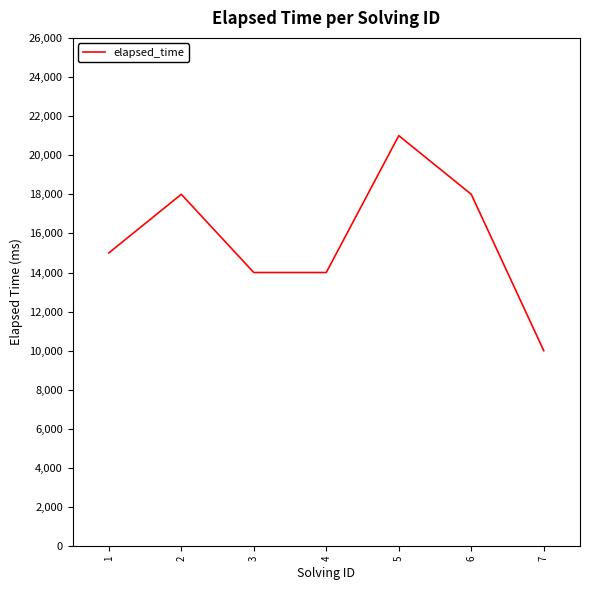

How many lines are shown in the chart?

1